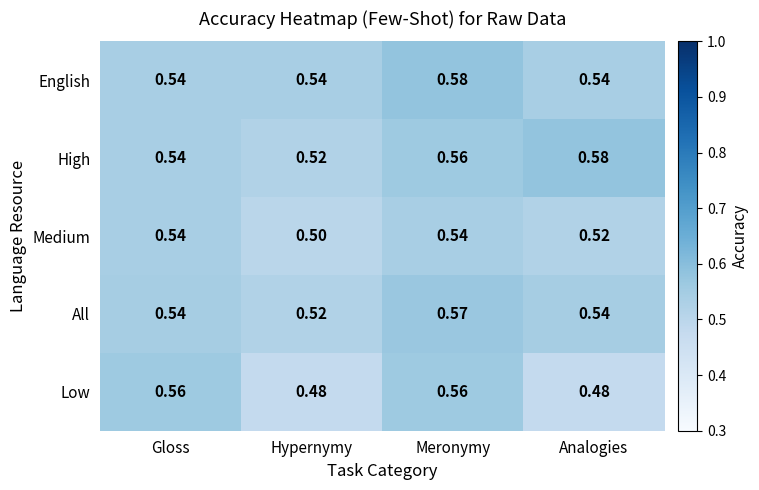

What is the smallest value displayed?

0.5